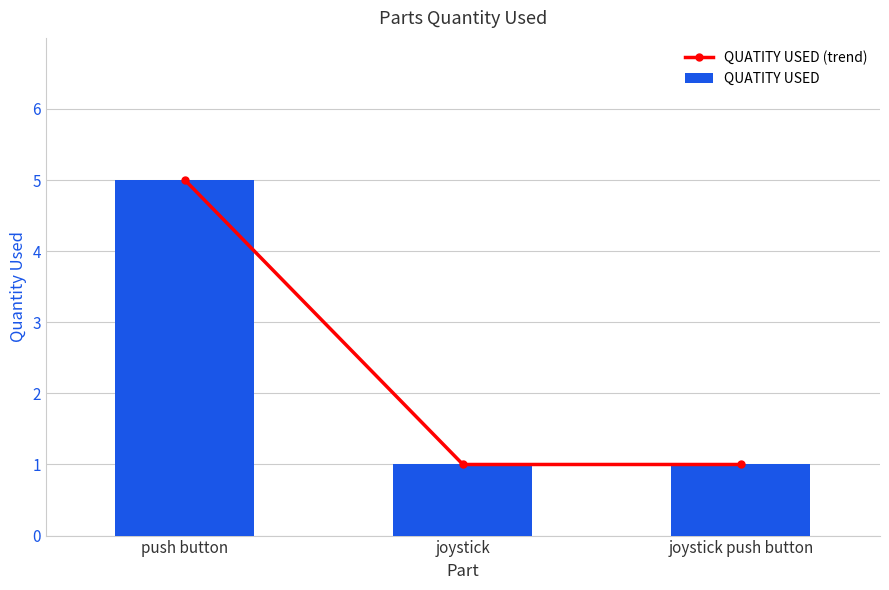

Which series has the widest spread of values?

QUATITY USED (trend)